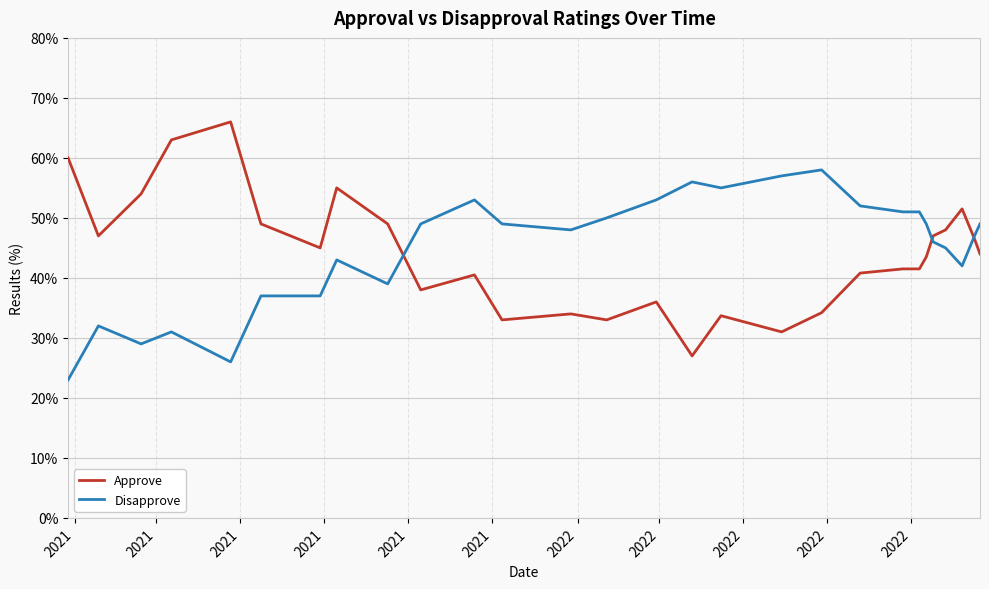

What is the difference between the maximum and second lowest values in the Disapprove series?

32.0